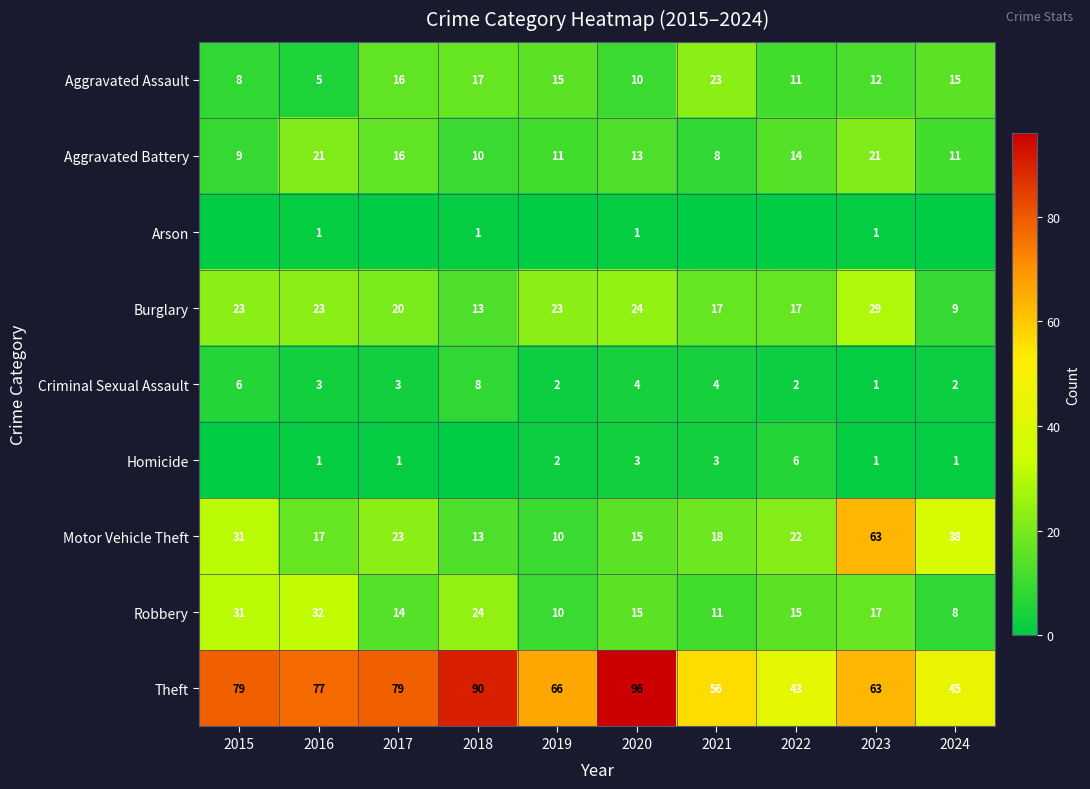

Is the value of Criminal Sexual Assault at 2015 greater than the value of Homicide at 2019?

Yes